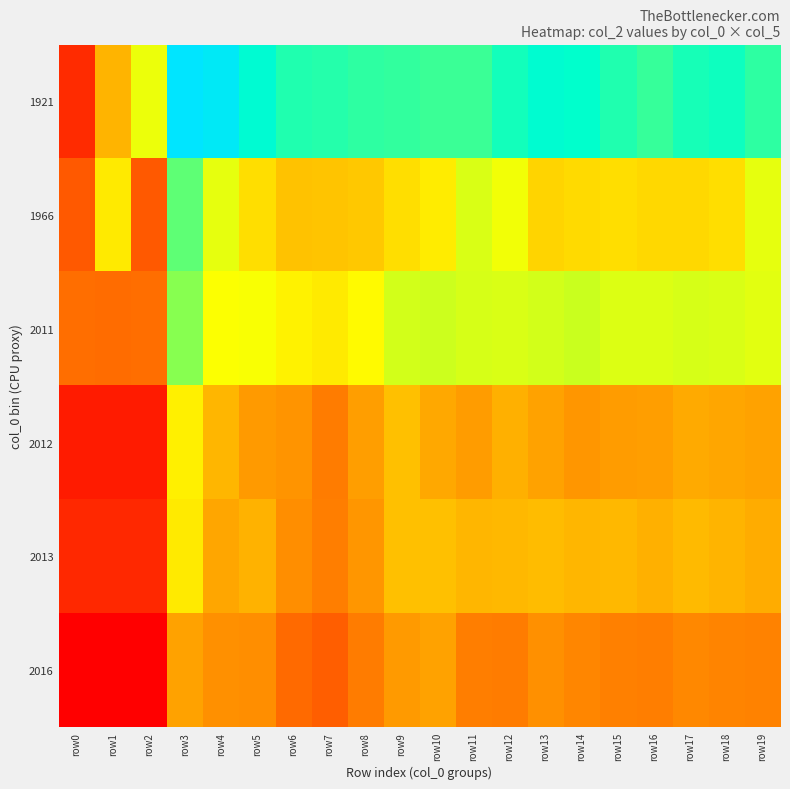

What is the total value across all series at row3?

12253